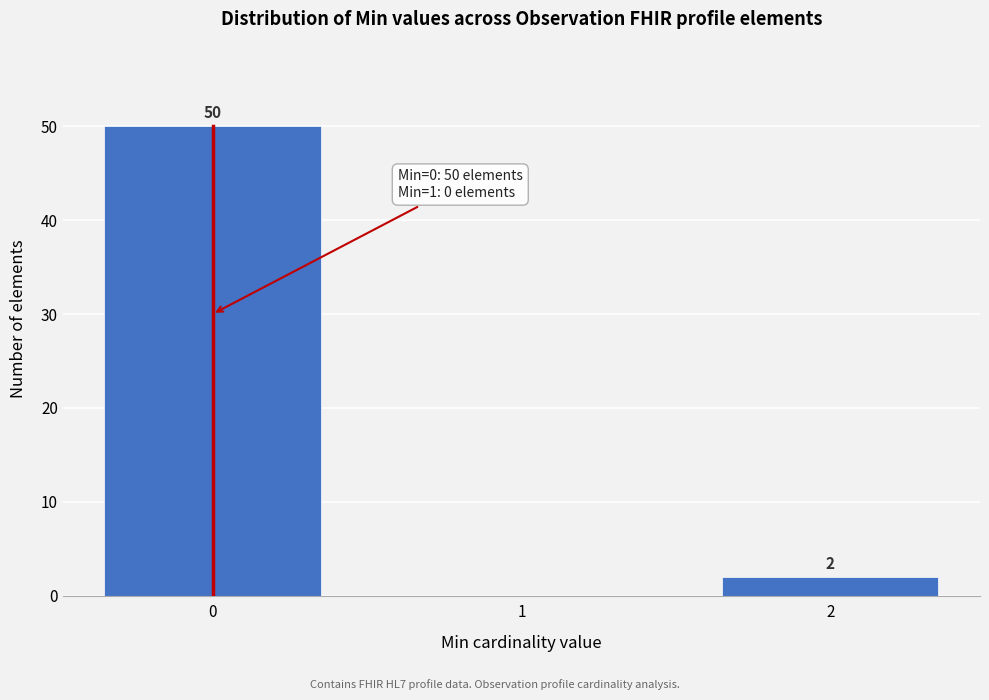

Reading right to left, transcribe all the data shown in this chart.

2=2	1=0	0=50